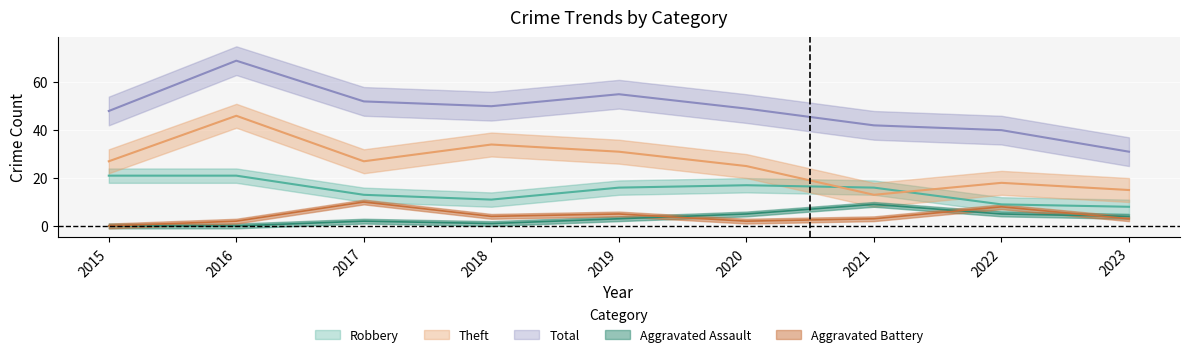

What is the total value across all series at 2019?

110